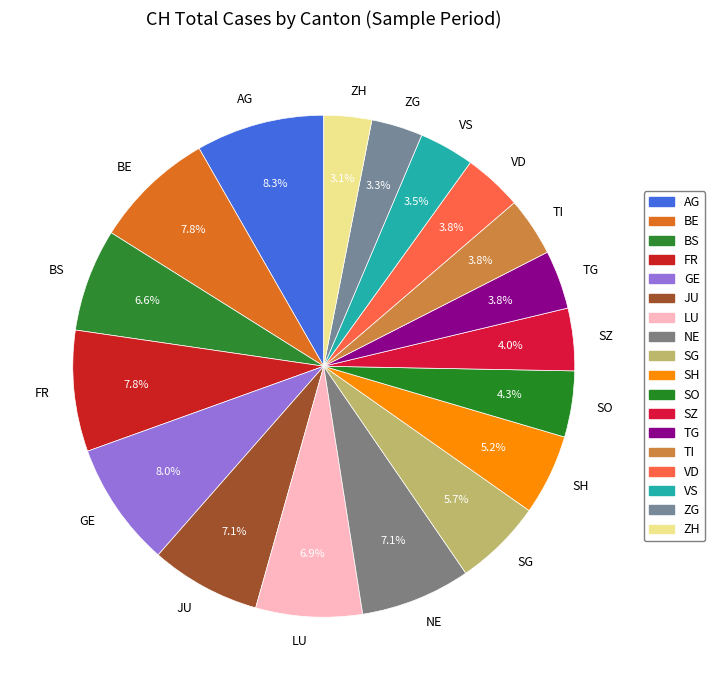

Is there any slice that represents more than half of the pie?

No